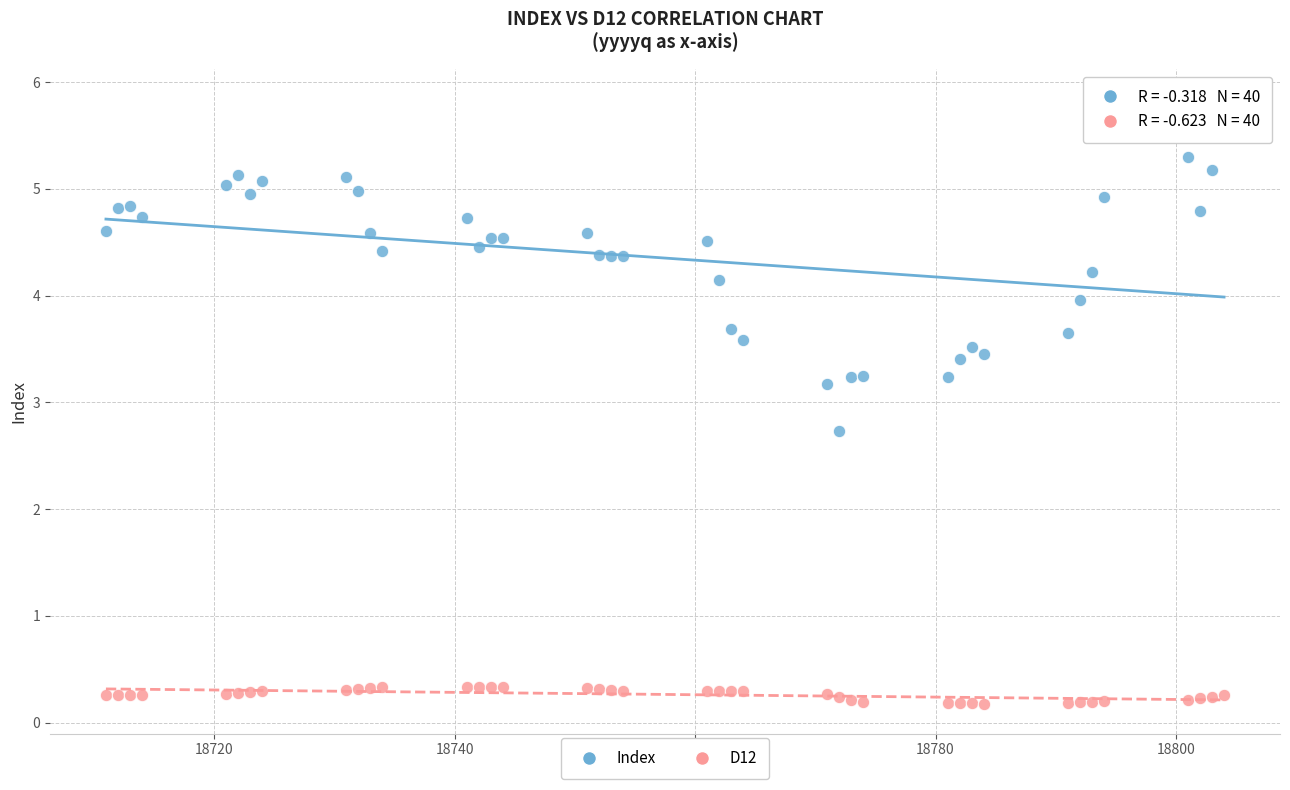

Which series contains the highest Y value?

Index